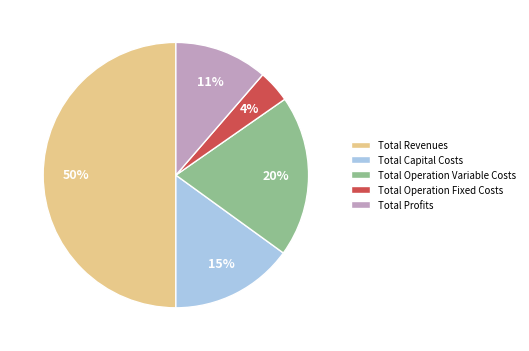

Do Total Revenues and Total Operation Variable Costs together represent more than half of the pie?

Yes